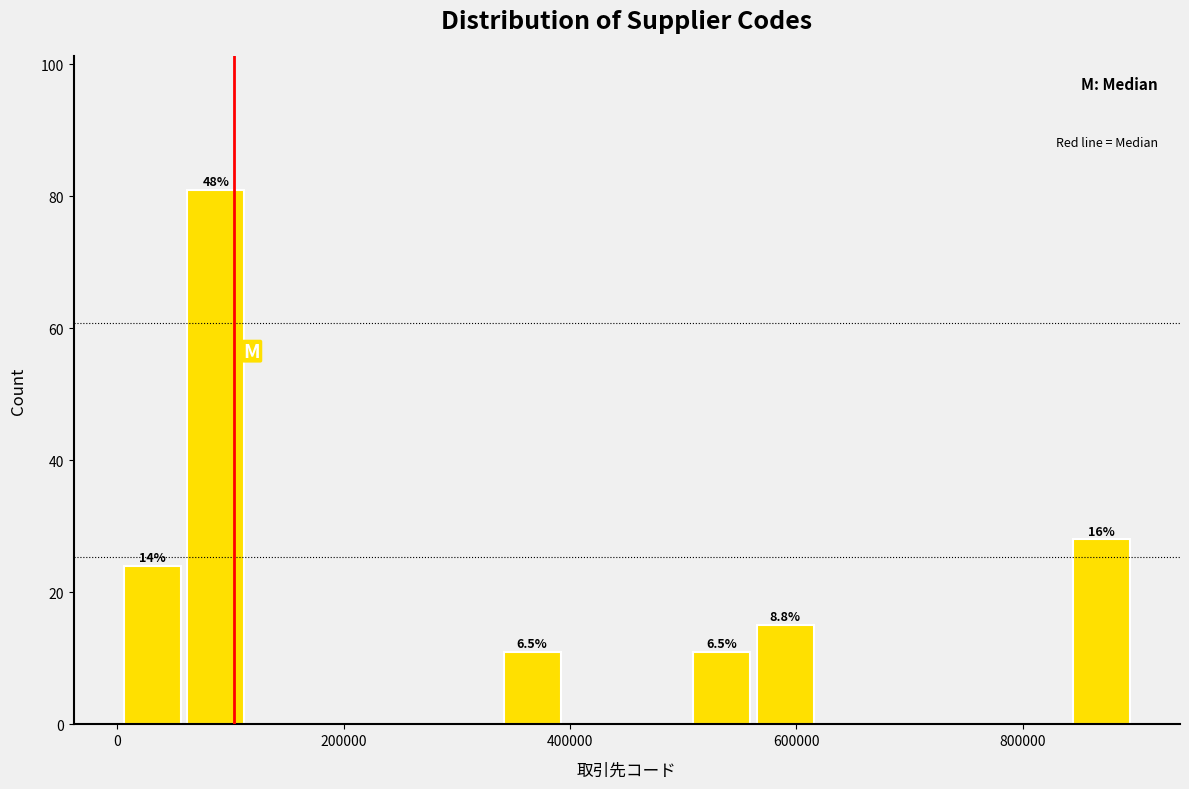

Read against the x-axis, roughly where is the centre of the tallest bar?

80000